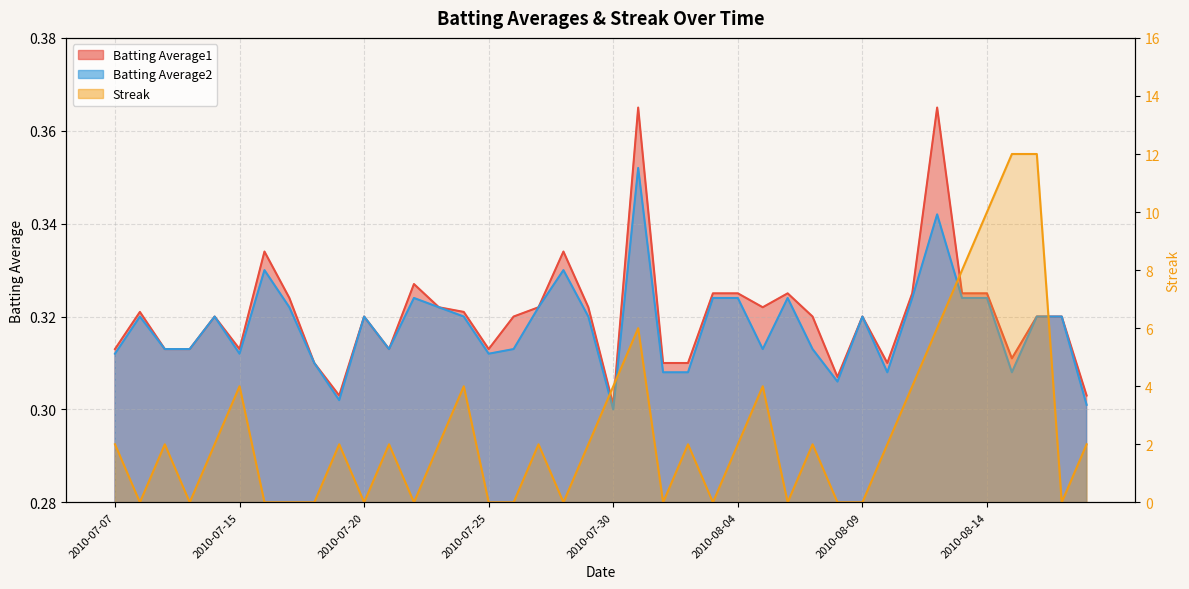

What is the value of the Batting Average1 point at the 23rd from the left?

0.3